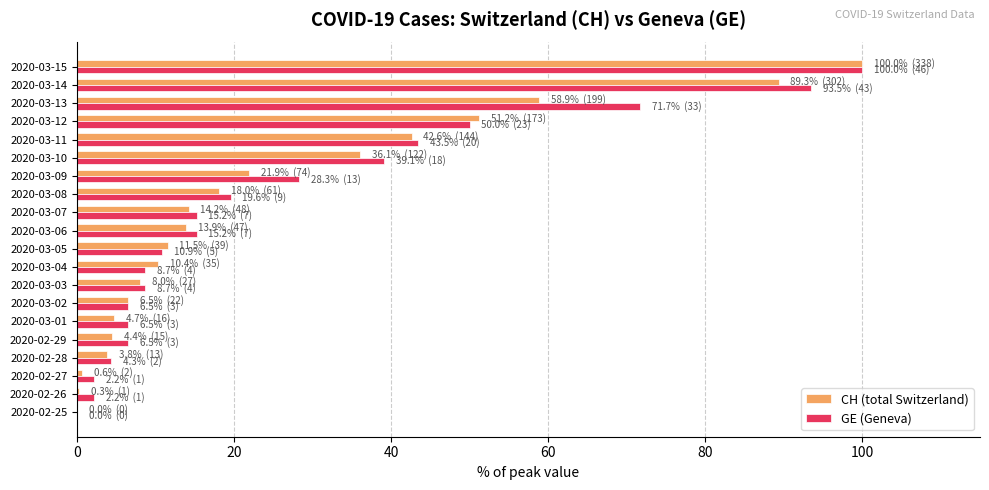

The value of GE (Geneva) at 2020-03-08 is 19.6. True or false?

True